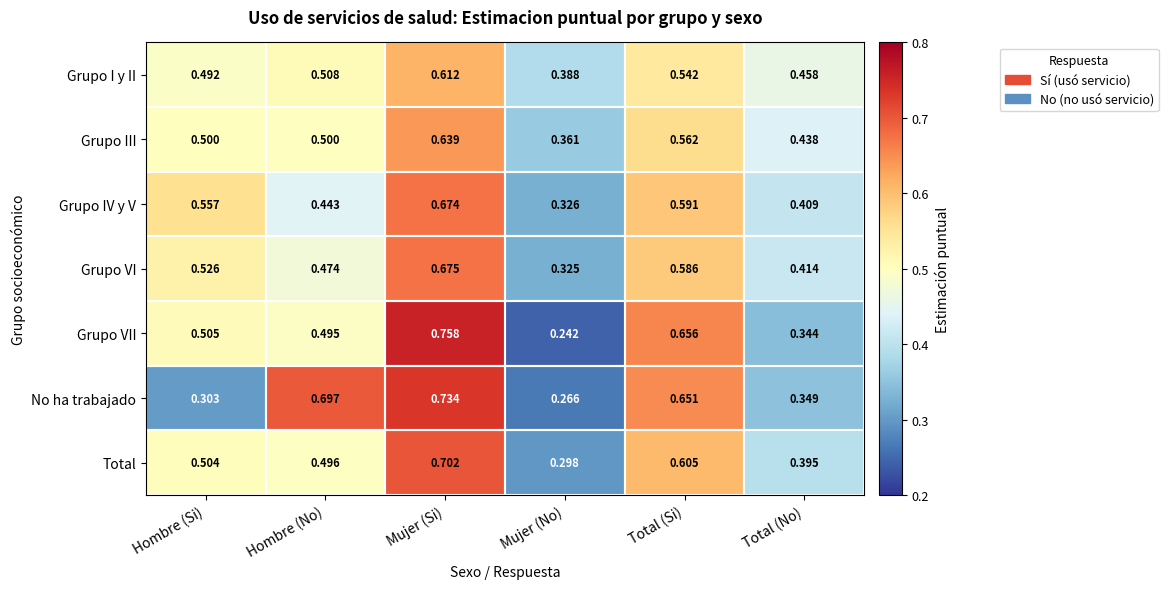

What is the total value across all series at Mujer (No)?

2.2